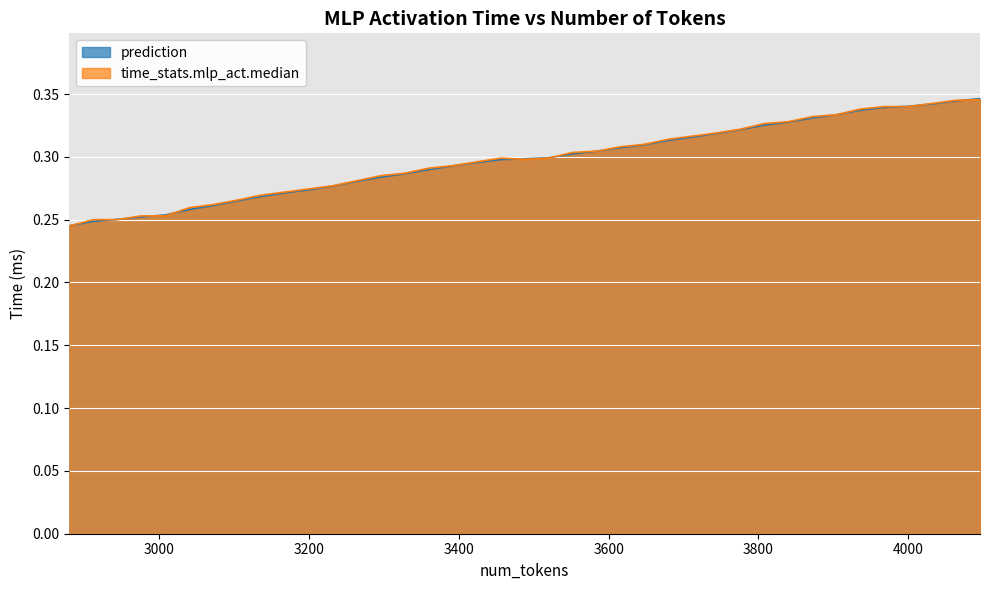

List the labels in order of prediction value, smallest first.

2880, 2912, 2944, 2976, 3008, 3040, 3072, 3104, 3136, 3168, 3200, 3232, 3264, 3296, 3328, 3360, 3392, 3424, 3456, 3488, 3520, 3552, 3584, 3616, 3648, 3680, 3712, 3744, 3776, 3808, 3840, 3872, 3904, 3936, 3968, 4000, 4032, 4064, 4096